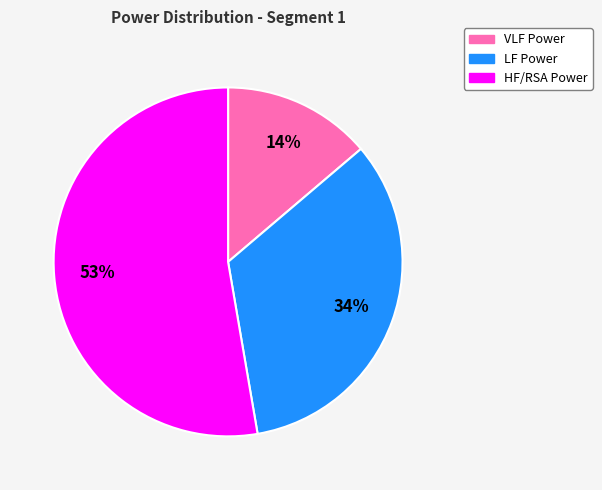

Rank the categories by value from highest to lowest.

HF/RSA Power, LF Power, VLF Power